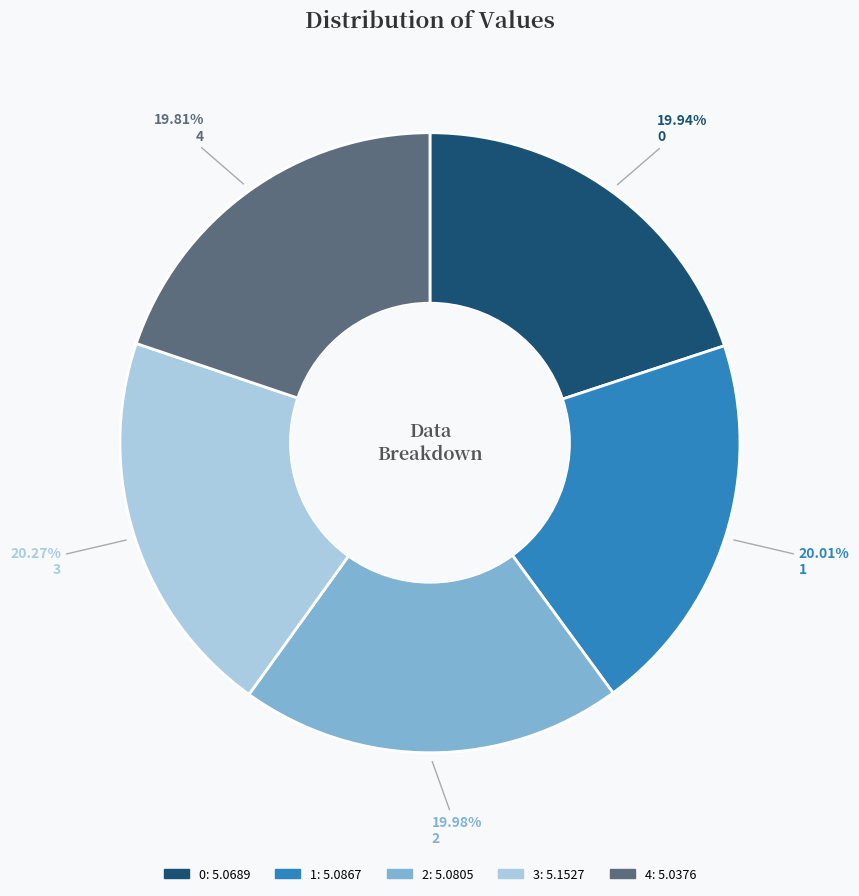

To the nearest percent, what portion does 1 represent?

20%